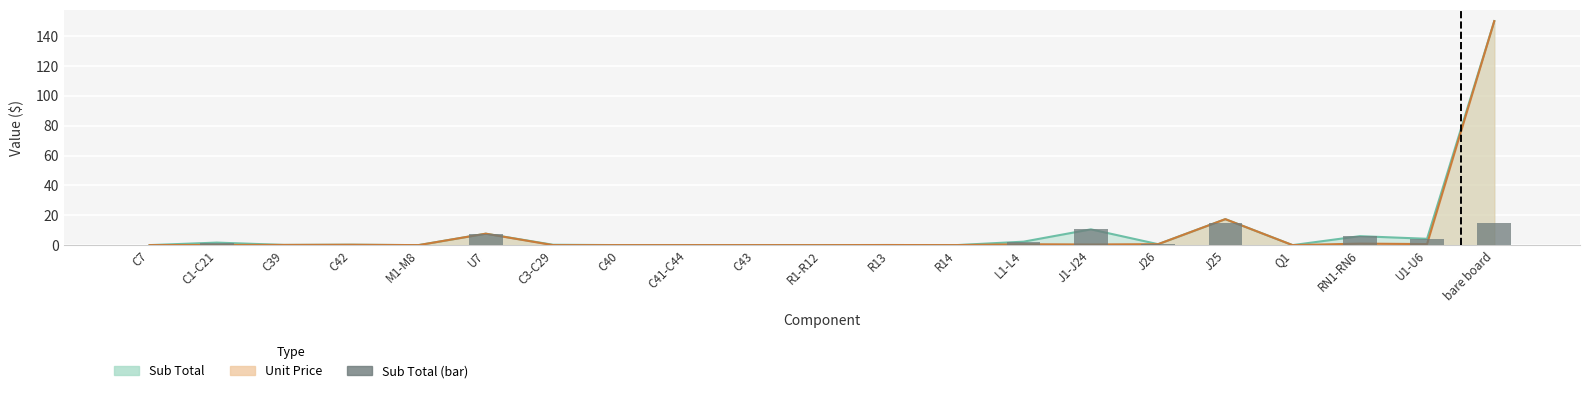

Reading left to right, list all the values displayed in this chart.

C7=0.0	C1-C21=1.7	C39=0.1	C42=0.3	M1-M8=0.0	U7=7.7	C3-C29=0.2	C40=0.0	C41-C44=0.0	C43=0.0	R1-R12=0.0	R13=0.1	R14=0.0	L1-L4=2.3	J1-J24=10.6	J26=0.6	J25=15.0	Q1=0.0	RN1-RN6=6.0	U1-U6=4.2	bare board=15.0